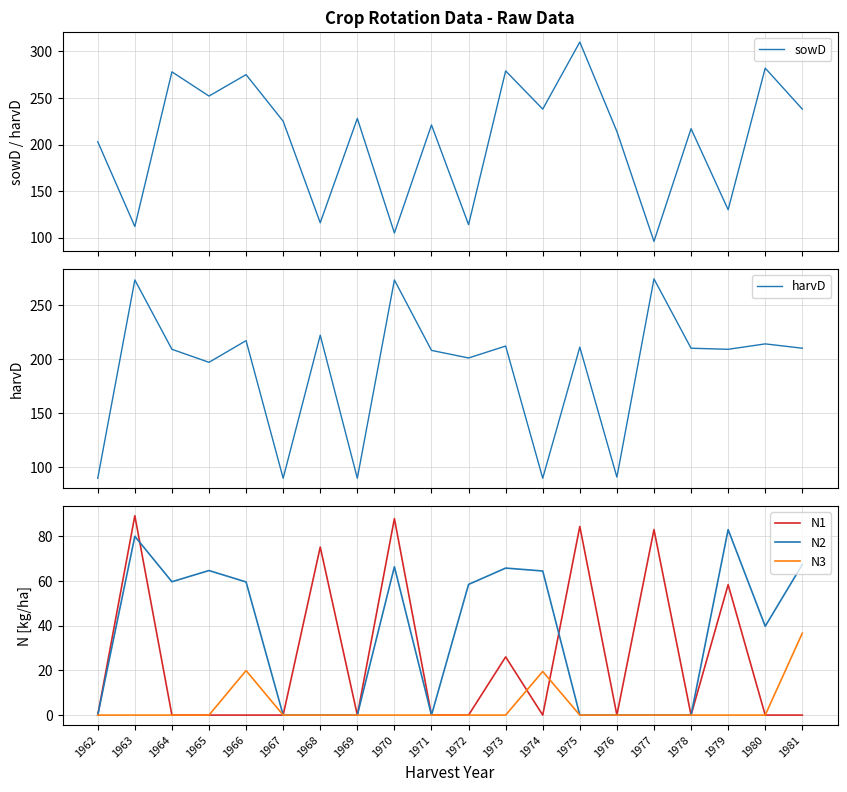

Does the chart display data point markers on the line(s)?

No